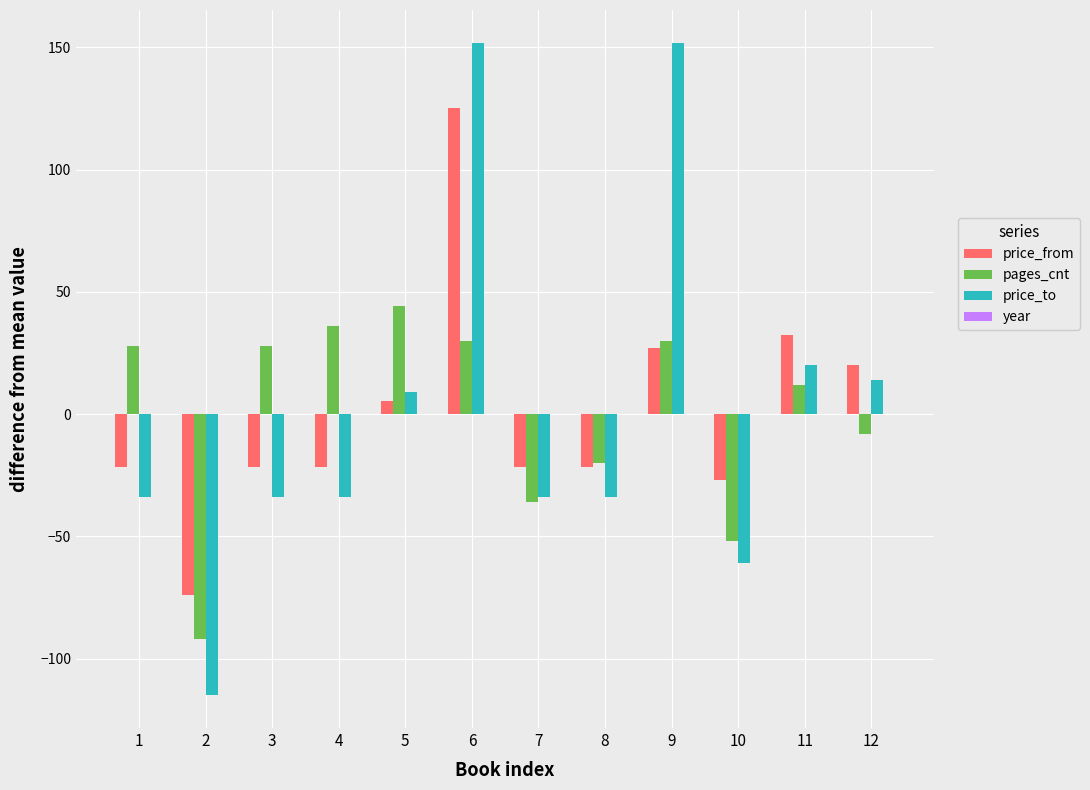

Which series has the largest range (max minus min)?

price_to